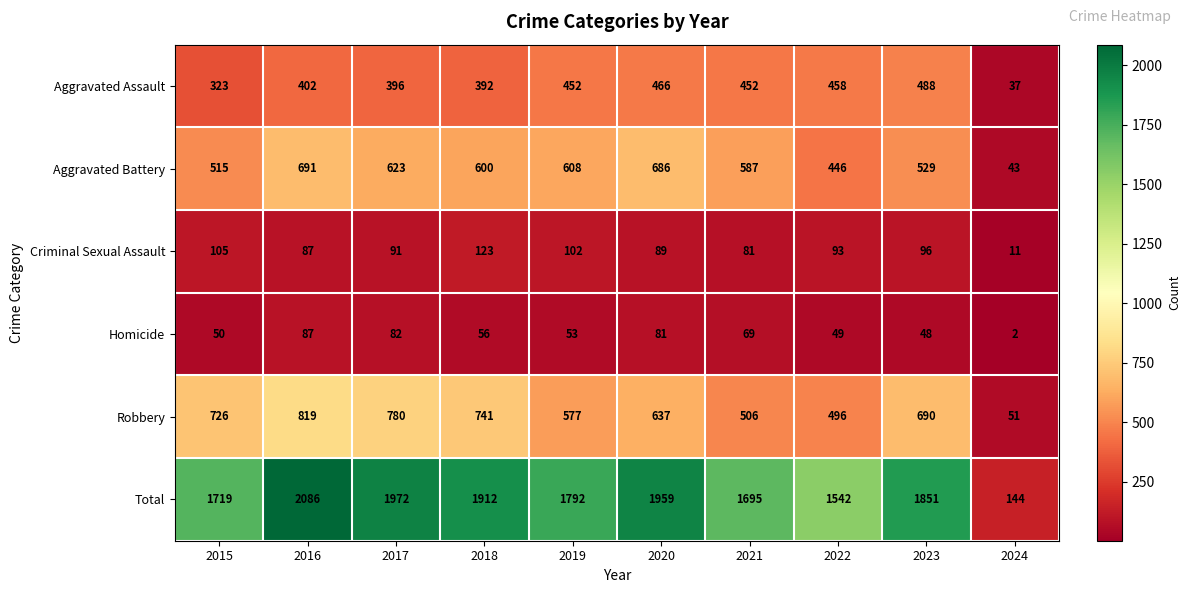

What is the difference between the highest and lowest values at 2022?

1493